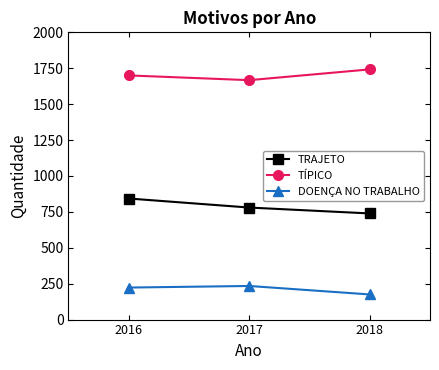

What is the sum of the TRAJETO values at 2018 and 2017?

1519